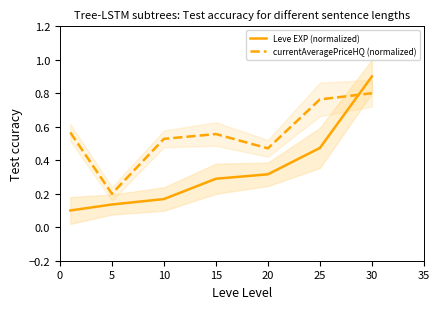

What is the approximate value of currentAveragePriceHQ (normalized) at 10?

0.5